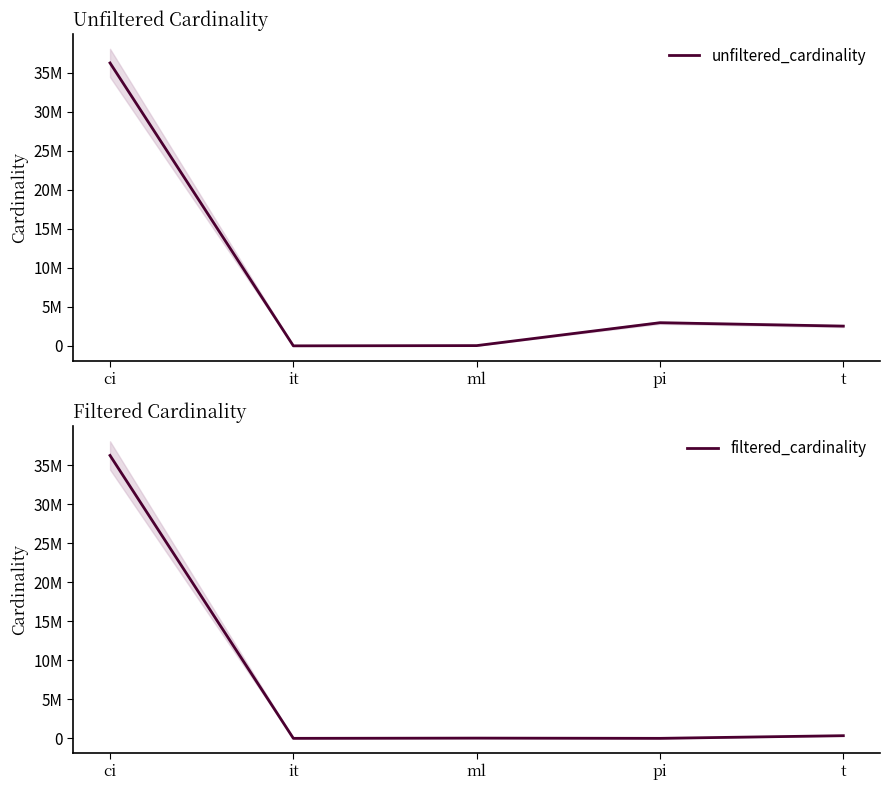

Reading right to left, transcribe all the data shown in this chart.

unfiltered_cardinality: t=2528312	pi=2963664	ml=29997	it=113	ci=36244344
filtered_cardinality: t=340186	pi=64	ml=29997	it=1	ci=36244344